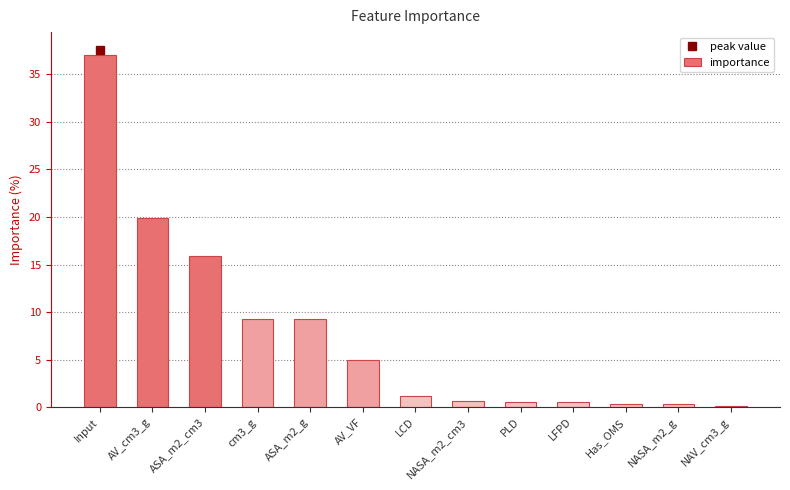

True or false: the data shows 6.9 at AV_VF.

False